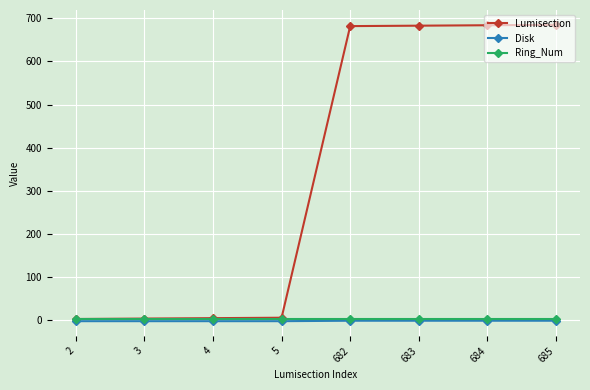

How many lines are shown in the chart?

3